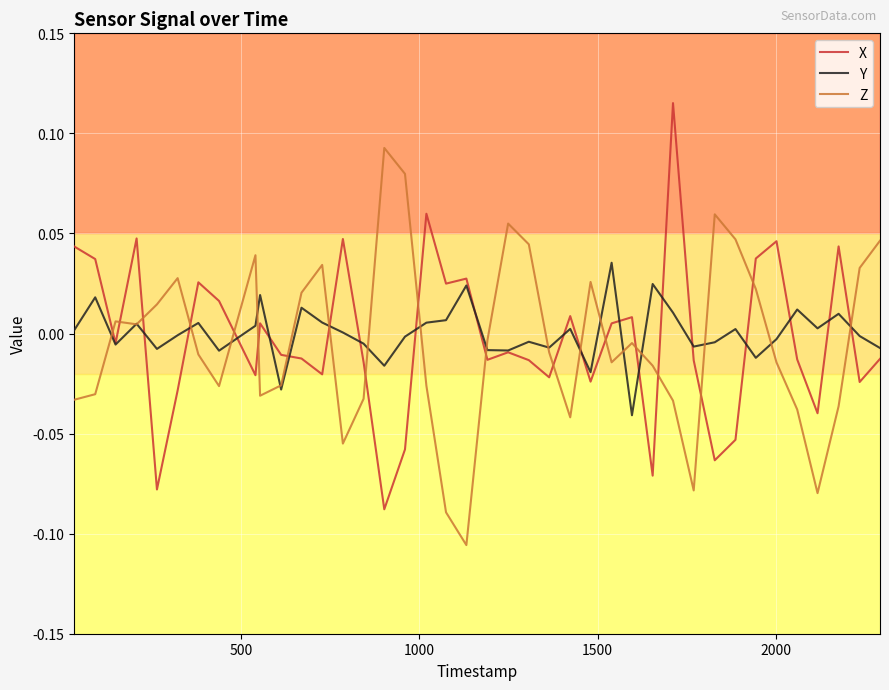

Which series ends up on top after the final intersection of X and Z?

Z